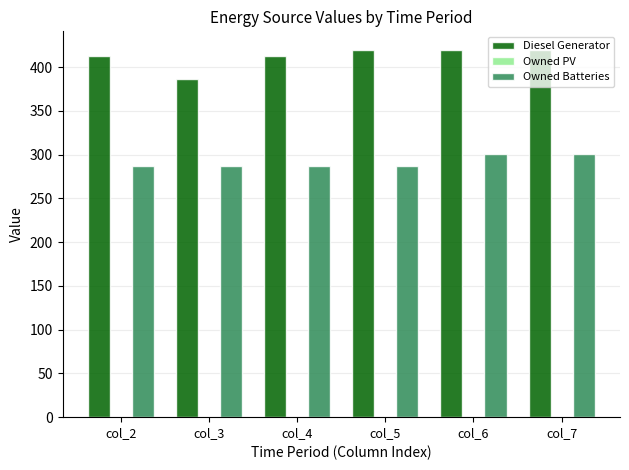

Which series has the largest range (max minus min)?

Diesel Generator